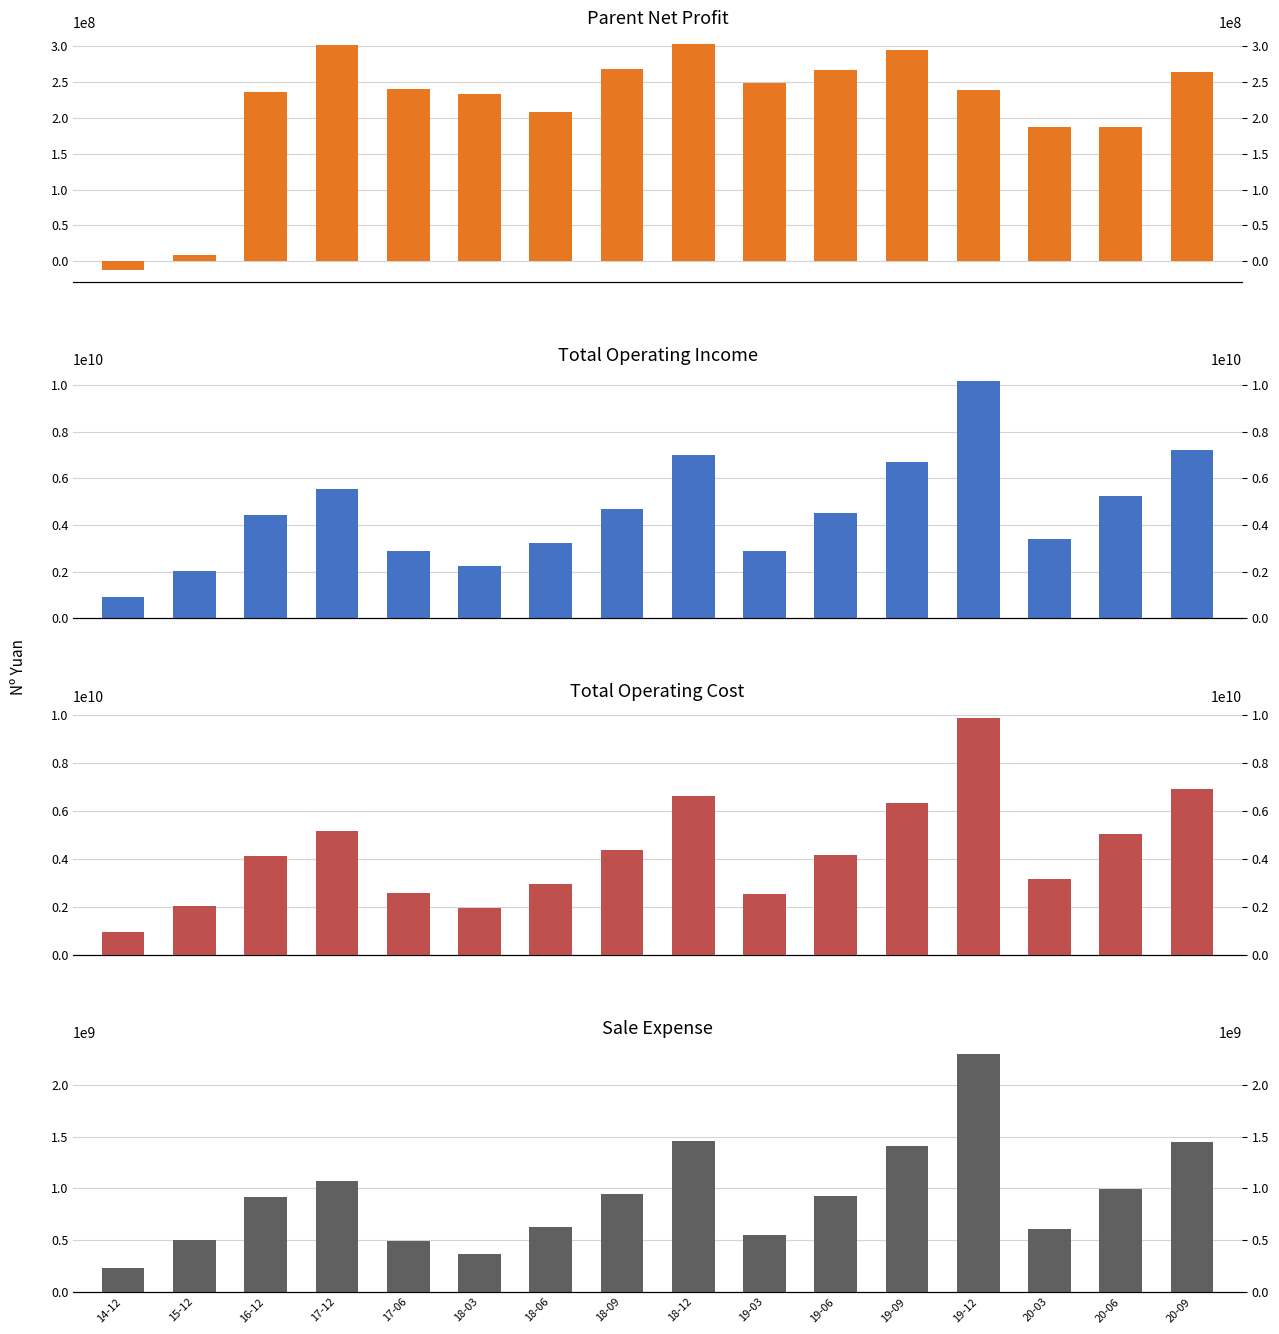

Reading left to right, transcribe all the data shown in this chart.

Parent Net Profit: -12864865.1	8973854.0	236500303.7	302017200.2	240517435.7	233089482.9	208261969.5	267817970.8	303859841.0	249293002.7	266458631.6	295668654.1	238746681.2	188008090.4	187818522.2	264266887.2
Total Operating Income: 924472682.8	2043062013.8	4422696237.7	5554186617.2	2893960159.3	2254906568.8	3232067894.4	4669831995.7	7001167045.4	2867672303.6	4511407875.0	6714643314.6	10173017103.2	3412415939.5	5252014479.4	7231370112.5
Total Operating Cost: 953759414.8	2036055477.7	4134598731.1	5178709597.5	2573628817.3	1944641571.3	2947536661.2	4364302773.1	6654753540.2	2533100950.0	4159230109.4	6332911237.2	9905542445.5	3168052923.1	5051534325.2	6944739838.9
Sale Expense: 234357130.7	497456443.2	917773326.1	1075375112.2	495939562.8	361748339.9	628016786.3	942938224.3	1460712762.0	551397376.0	926440214.7	1406077476.3	2297823859.8	609149596.8	999527719.3	1447711148.7